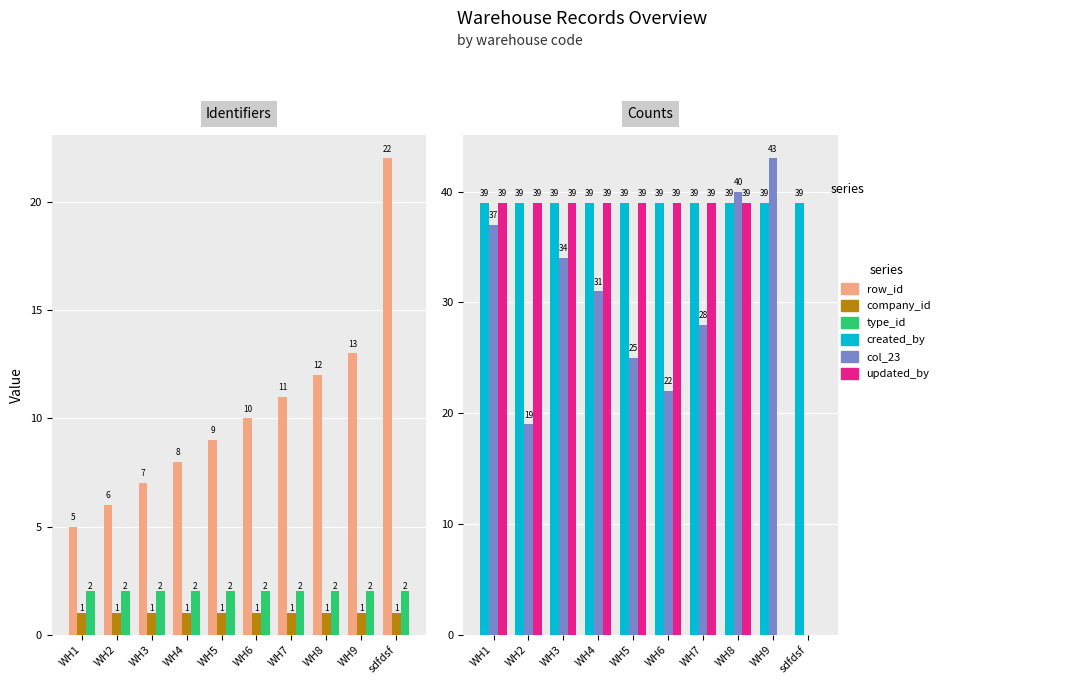

At which category is the sum across all series the highest?

WH8